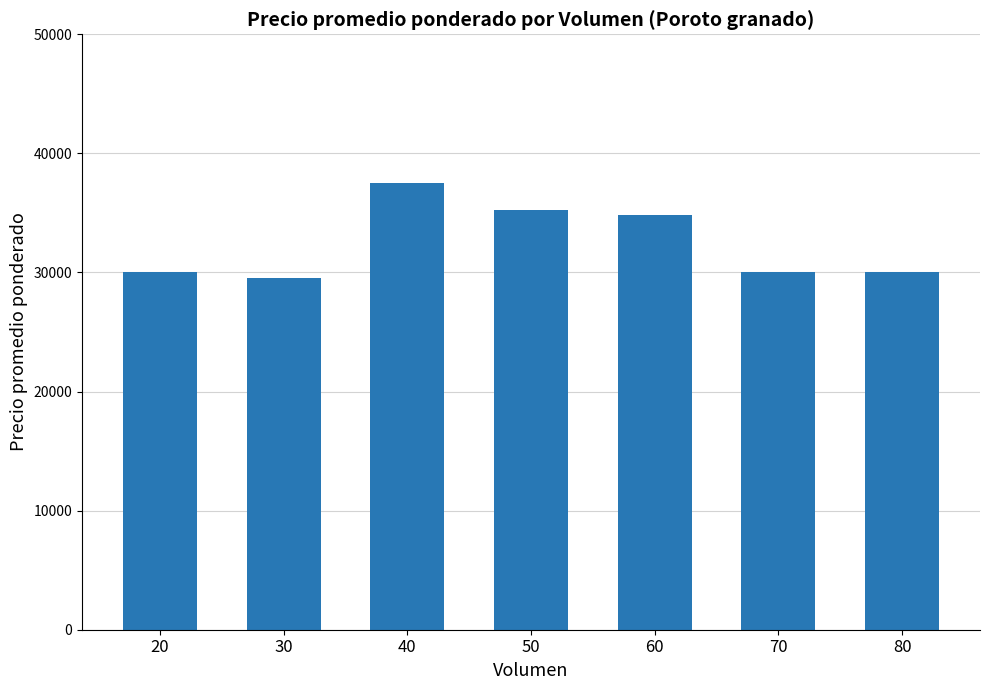

What is the ratio of the value at 20 to the value at 50?

0.9